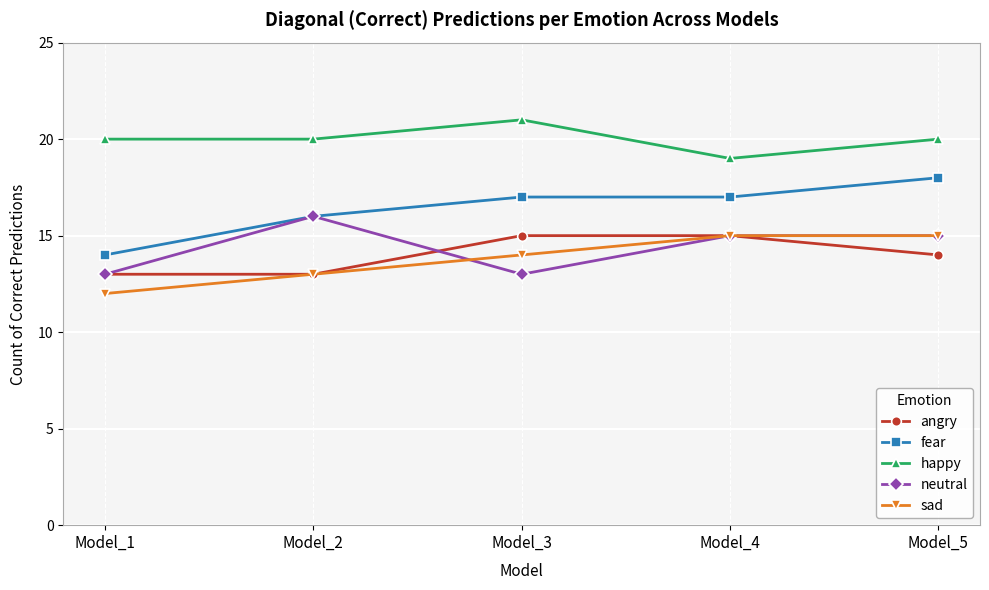

What is the difference between the highest and lowest values at Model_4?

4